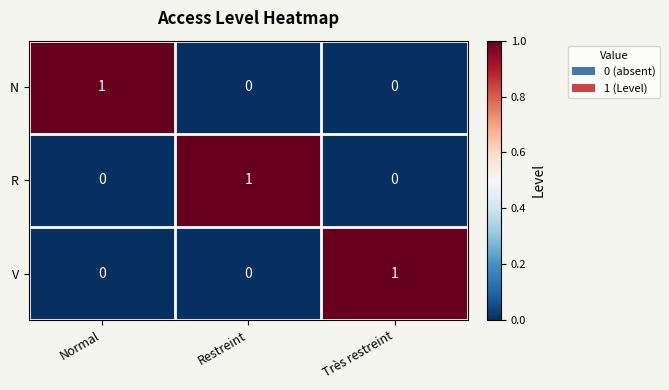

Is the value of V at Très restreint greater than the value of N at Très restreint?

Yes